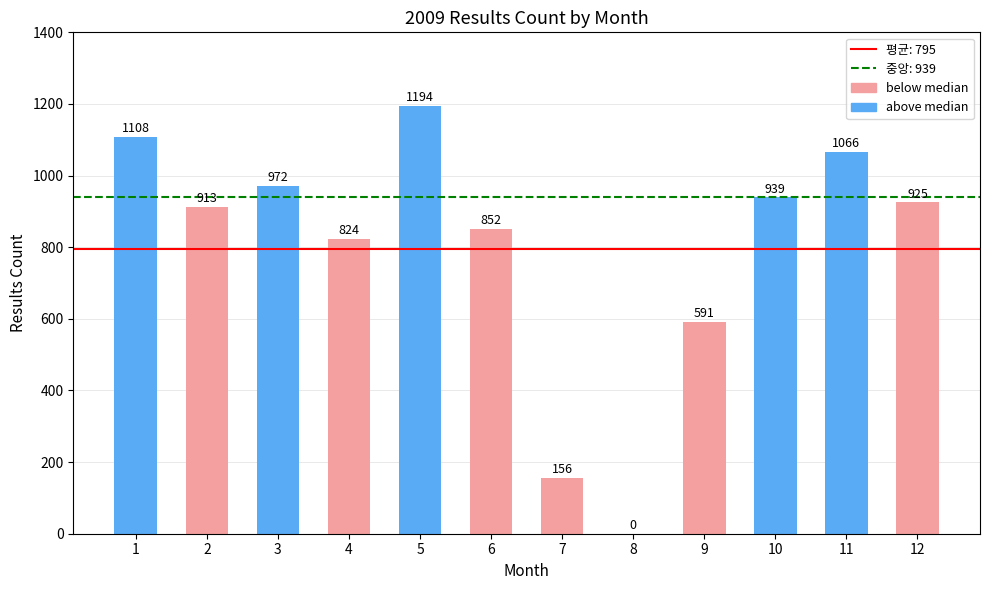

The chart shows a value of 0 at 8. True or false?

True